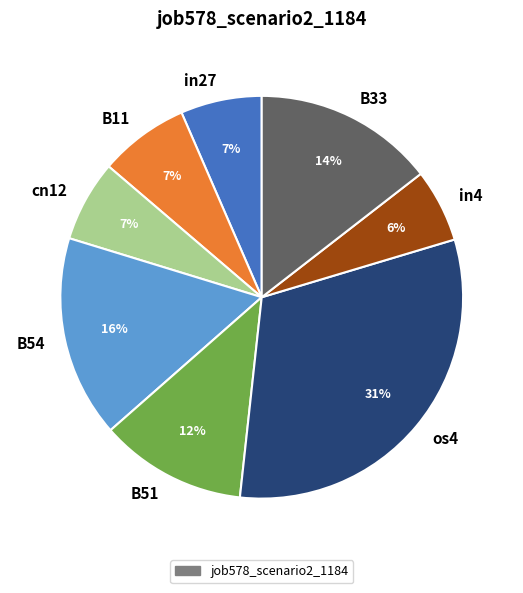

How many slices are in this pie chart?

8